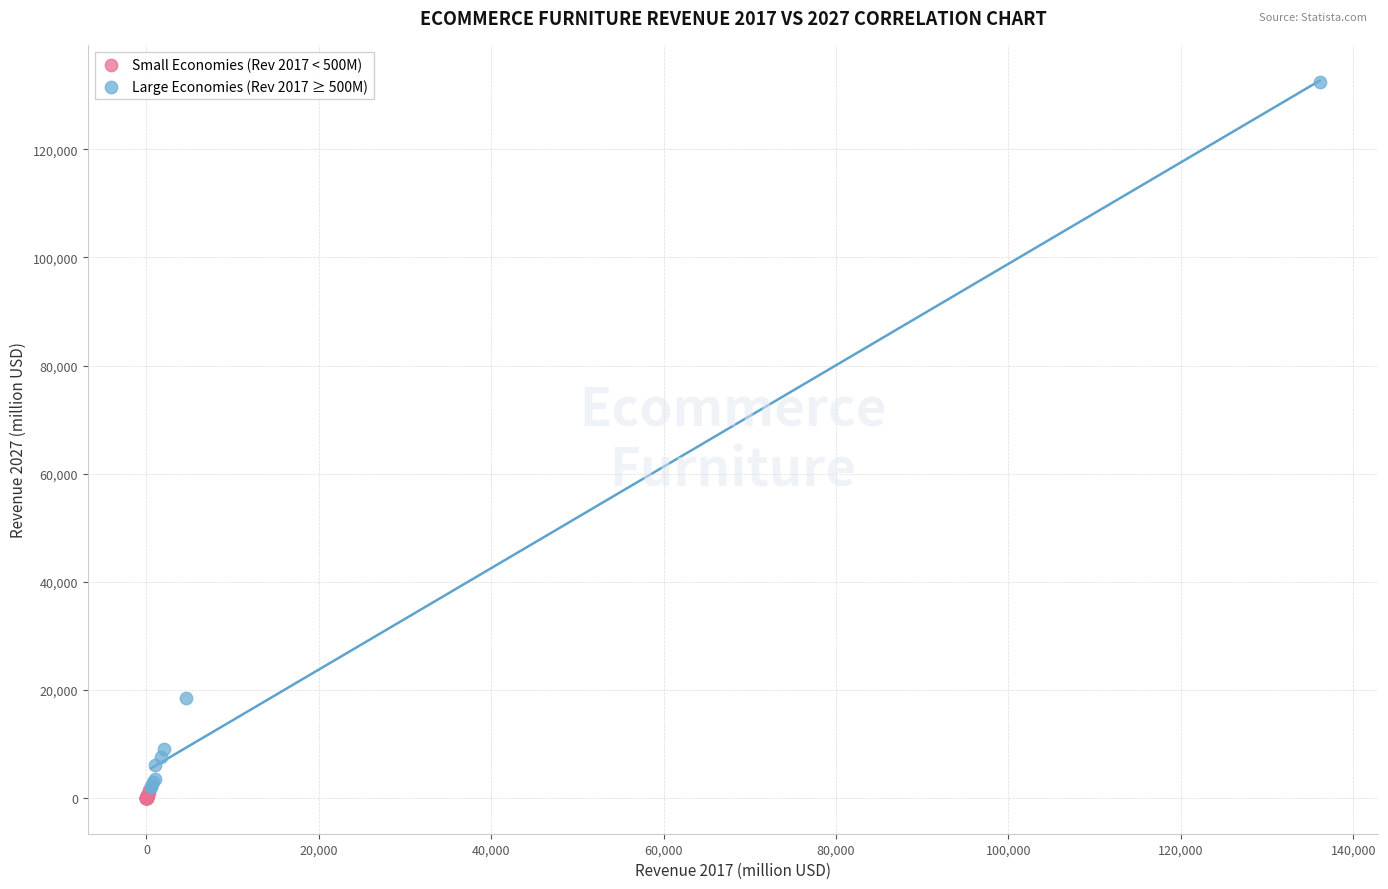

Which series reaches the maximum Y coordinate?

Large Economies (Rev 2017 ≥ 500M)